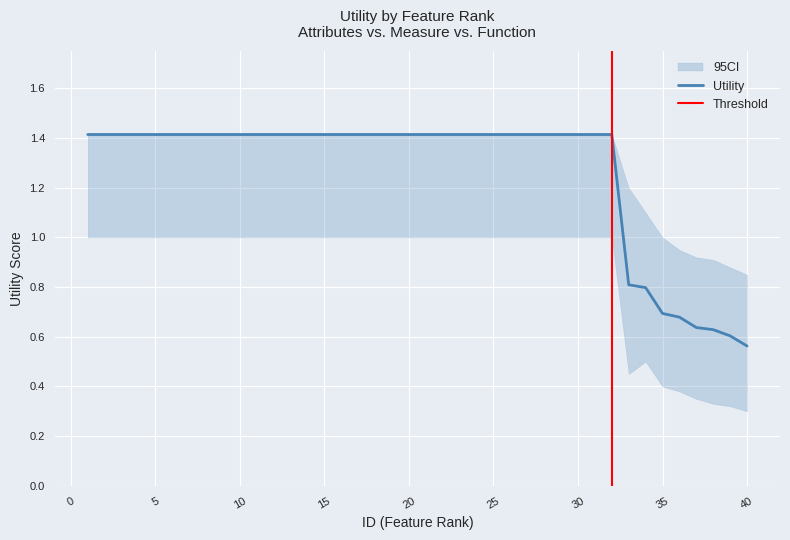

Where is the data nearest to the value 0?

40